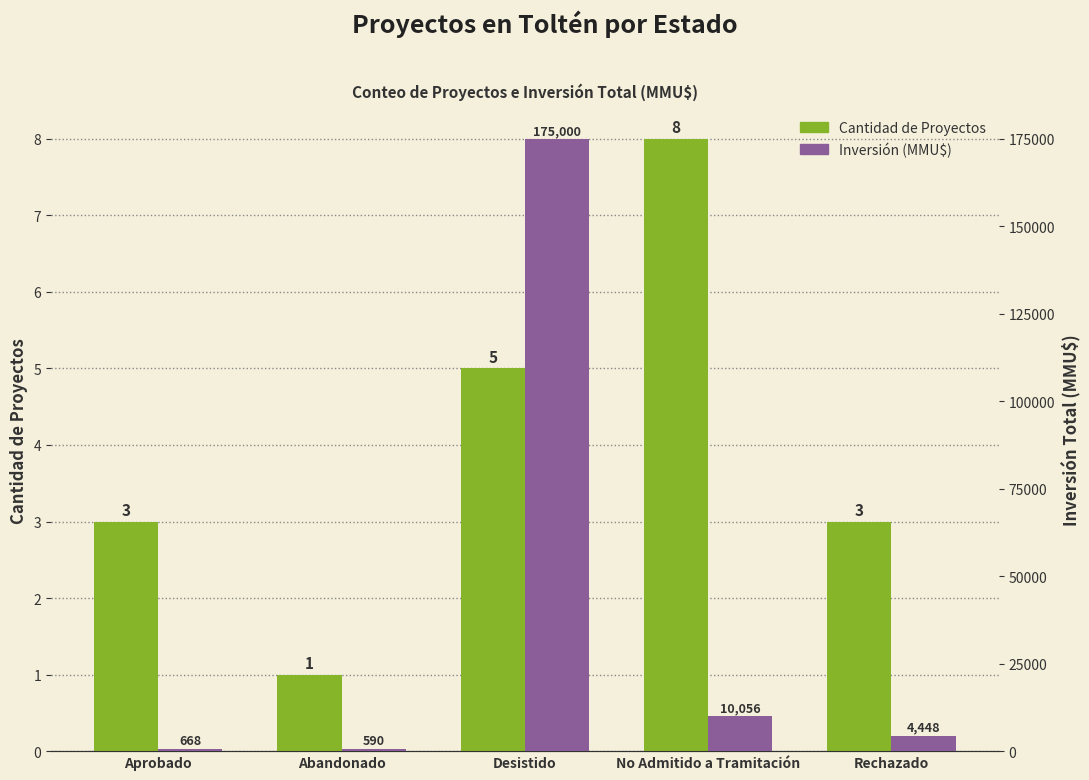

What is the total value across all series at Aprobado?

671